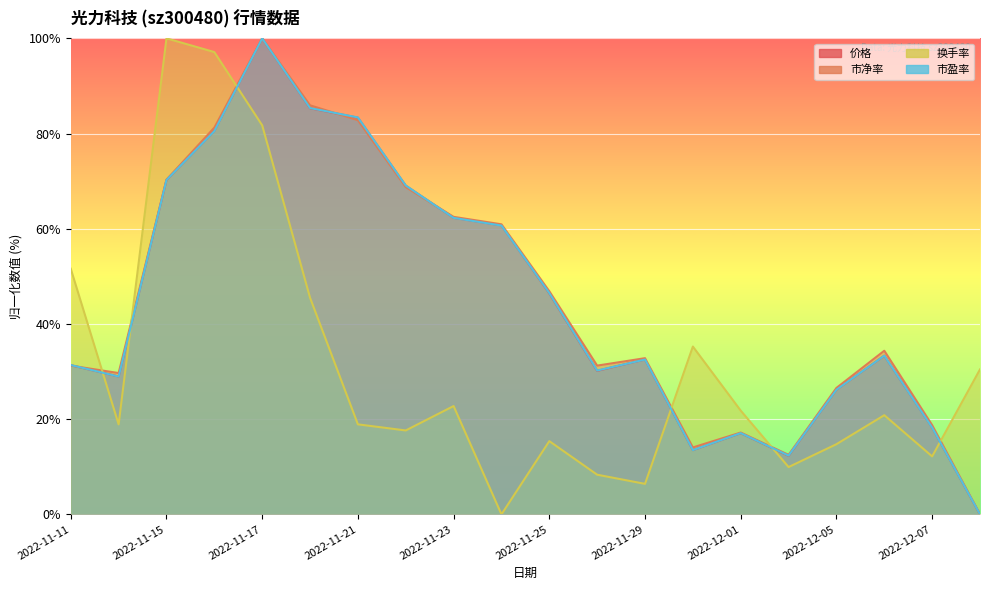

What is the sum of the 换手率 values at 2022-12-07 and 2022-11-16?

109.3